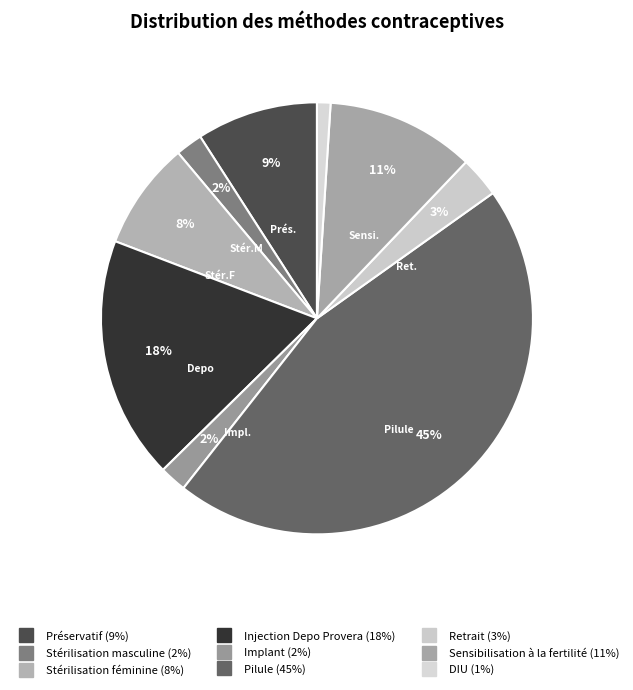

True or false: Stérilisation féminine accounts for 8% of the total.

True